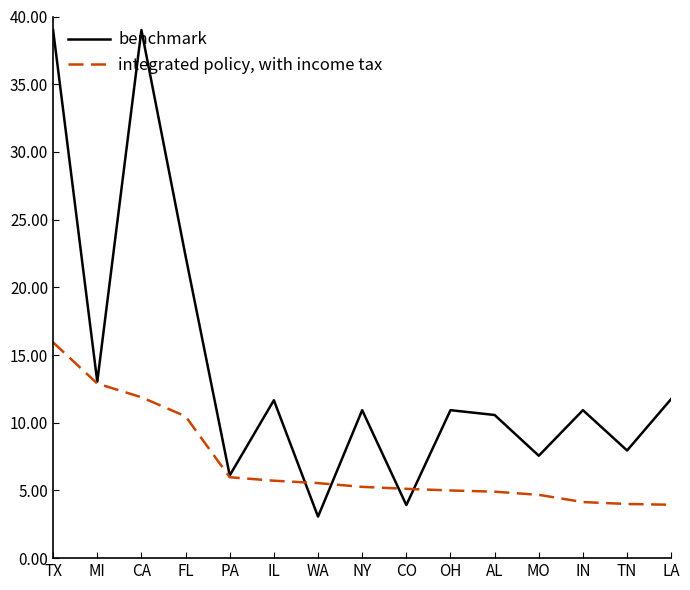

What is the difference between the integrated policy, with income tax values at IL and TX?

10.2